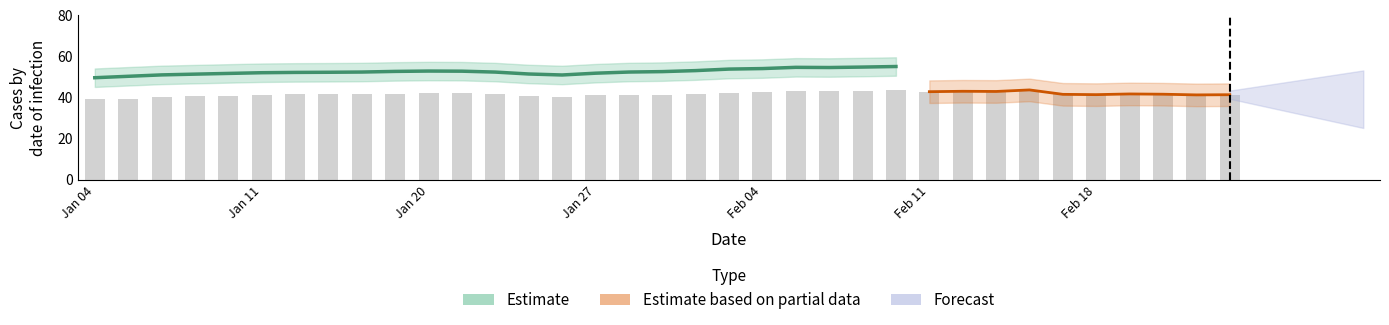

List the labels in order of value, largest first.

44603, 44599, 44594, 44601, 44595, 44596, 44602, 44600, 44593, 44592, 44579, 44580, 44581, 44574, 44573, 44575, 44578, 44608, 44609, 44589, 44606, 44572, 44607, 44614, 44587, 44588, 44610, 44586, 44582, 44571, 44568, 44585, 44567, 44566, 44565